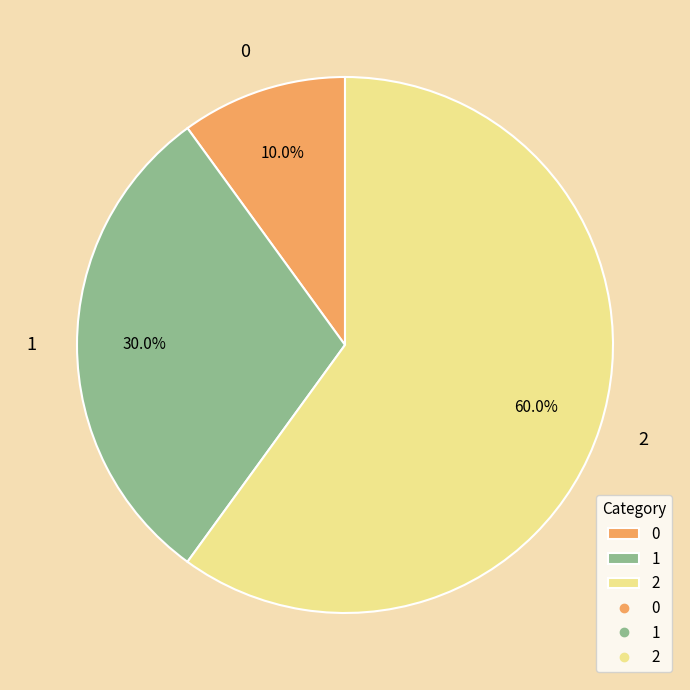

To the nearest percent, what is the average slice percentage?

33%